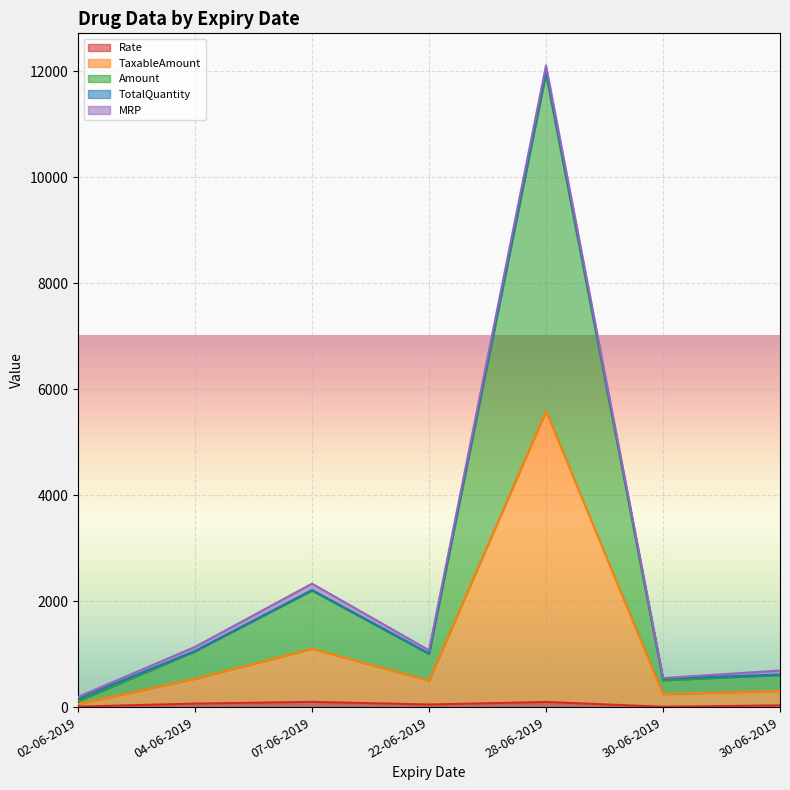

At which category is the sum across all series the highest?

28-06-2019